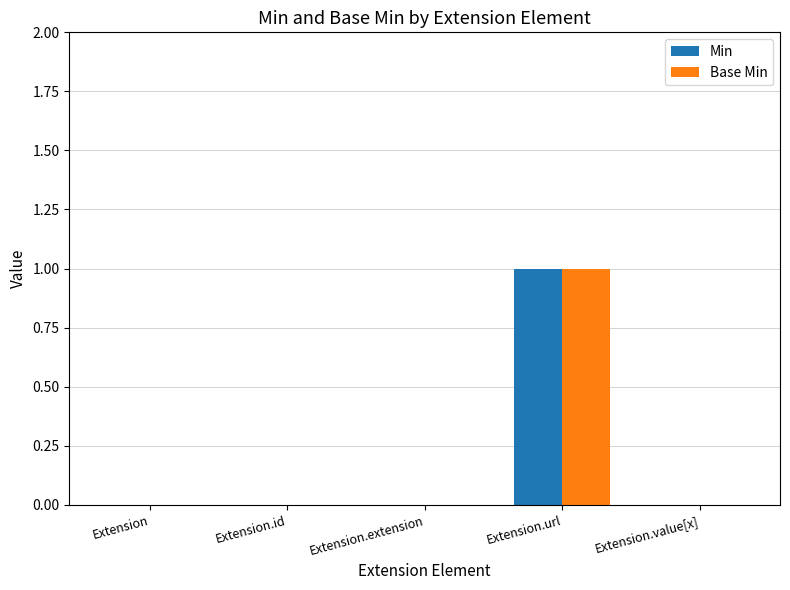

Is it true that Min equals 0 at Extension.extension?

True